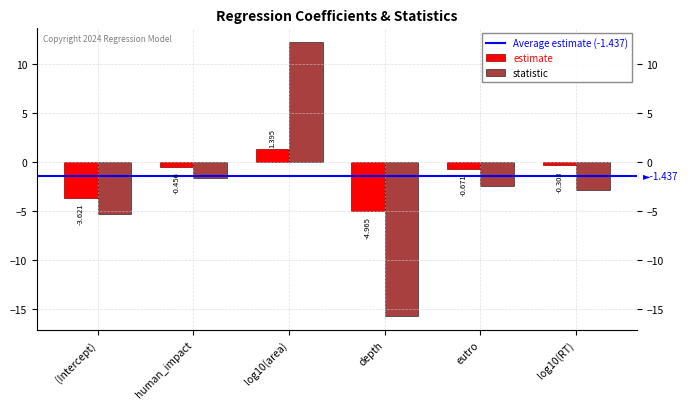

Which series has the largest total across all categories?

estimate